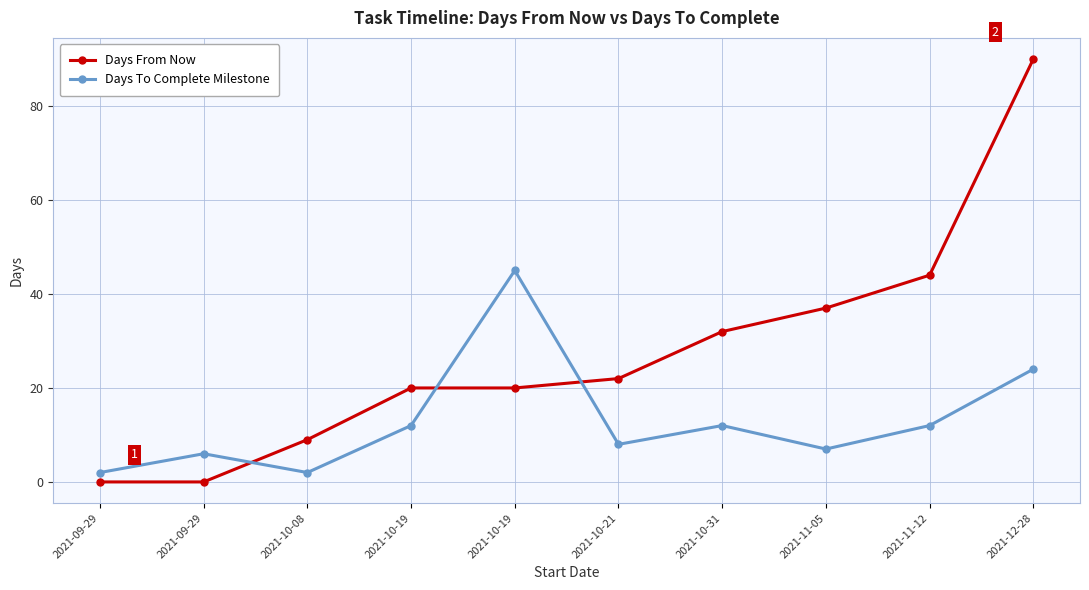

The value of Days From Now at 2021-11-12 is 44. True or false?

True